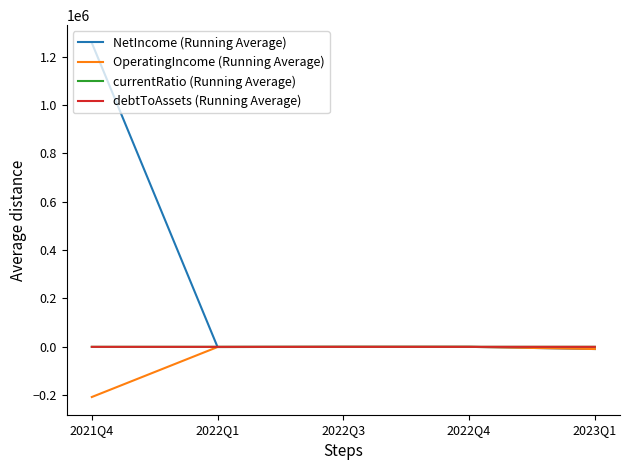

Read the currentRatio (Running Average) value at 2022Q3.

1.0